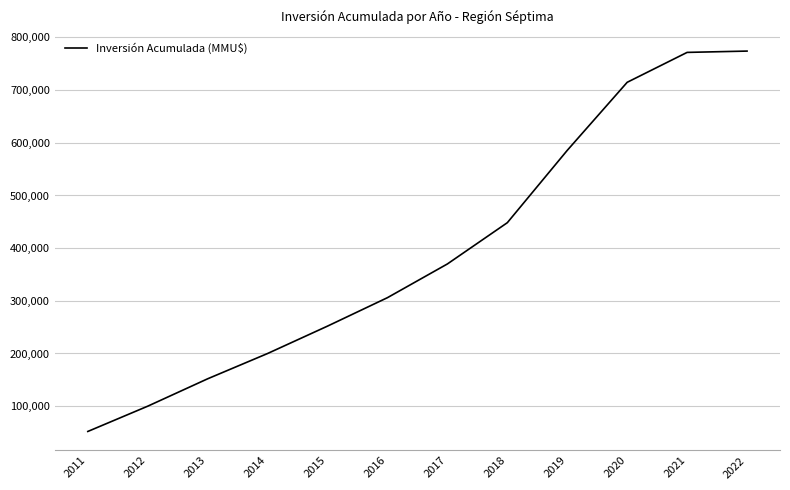

Between 2014 and 2022, which is larger?

2022